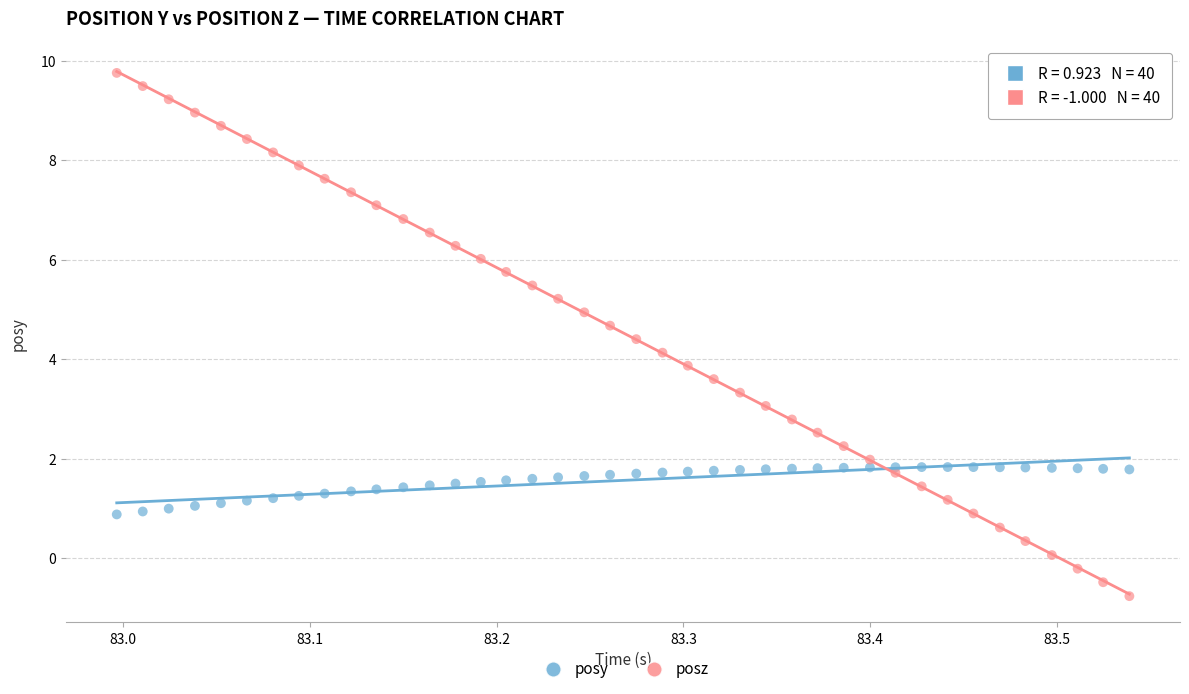

What is the X range (max minus min) for the scatter plot?

0.5